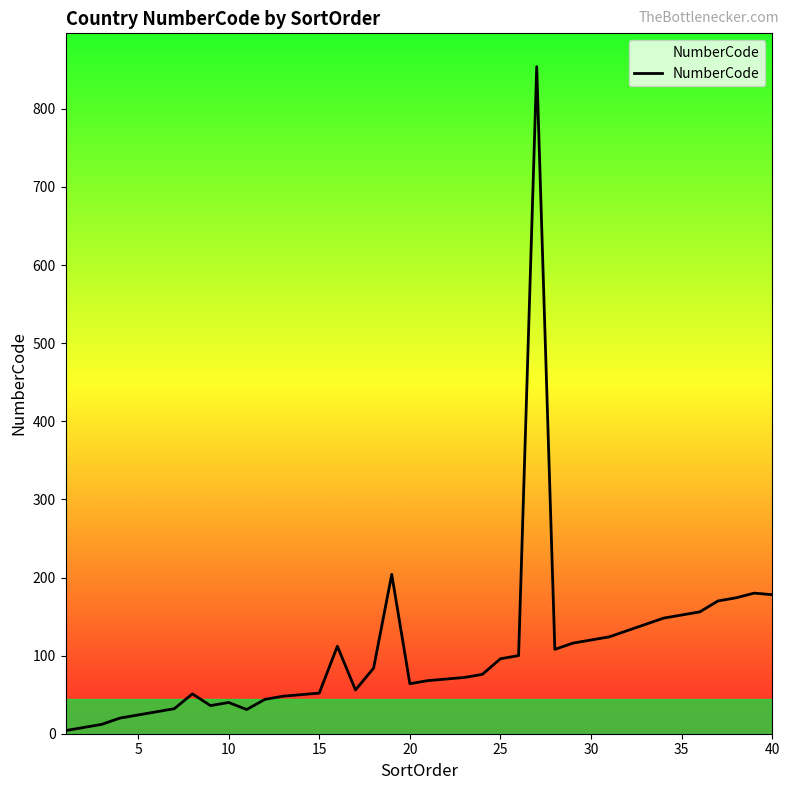

What is the difference between the second highest and minimum values?

200